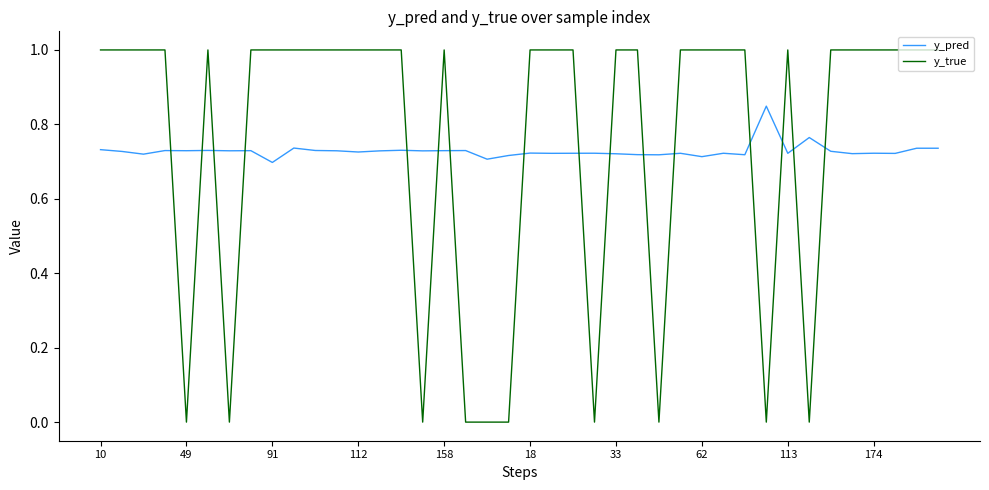

After their last crossing, which series has the higher values: y_pred or y_true?

y_true